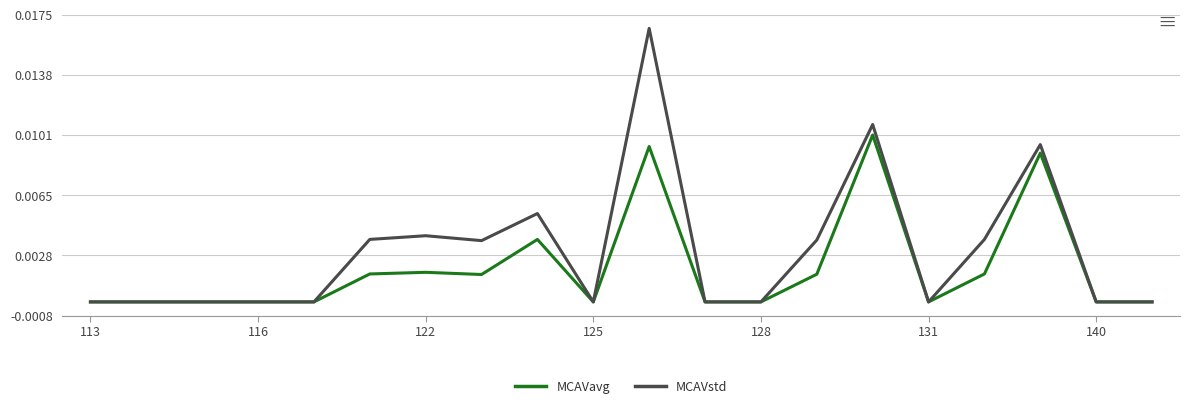

List the series in order of their peak value, highest first.

MCAVstd, MCAVavg